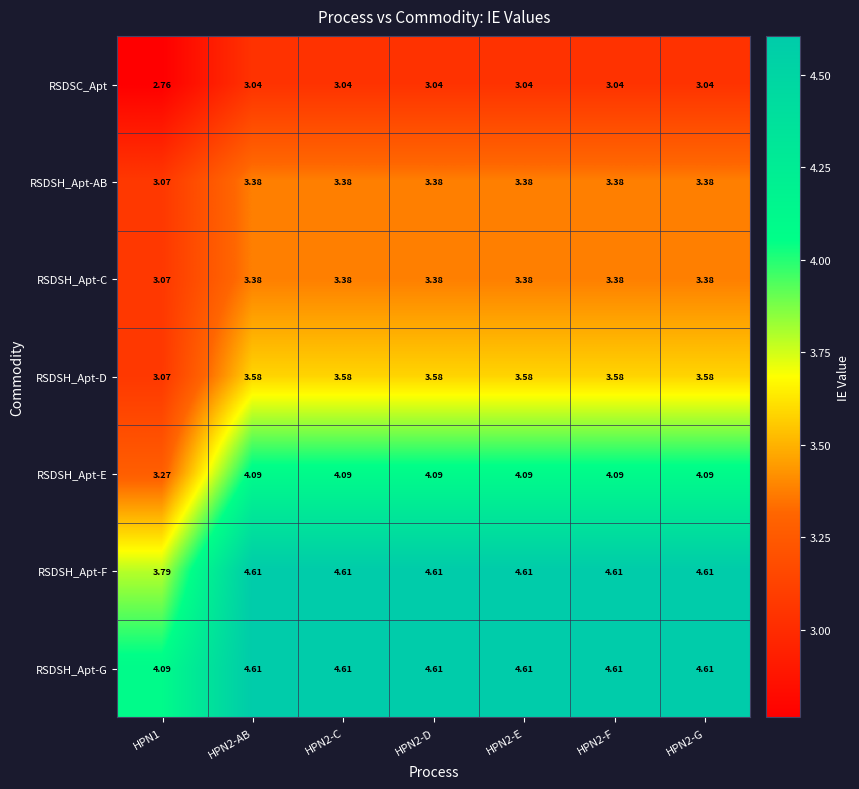

Which series has the largest total across all categories?

RSDSH_Apt-G